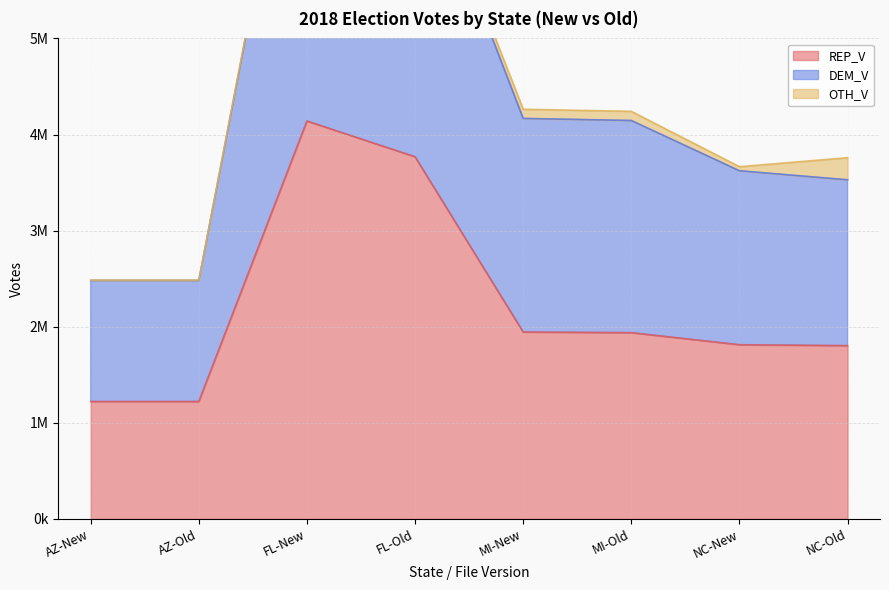

Where does the DEM_V series first go above 4145850?

FL-New